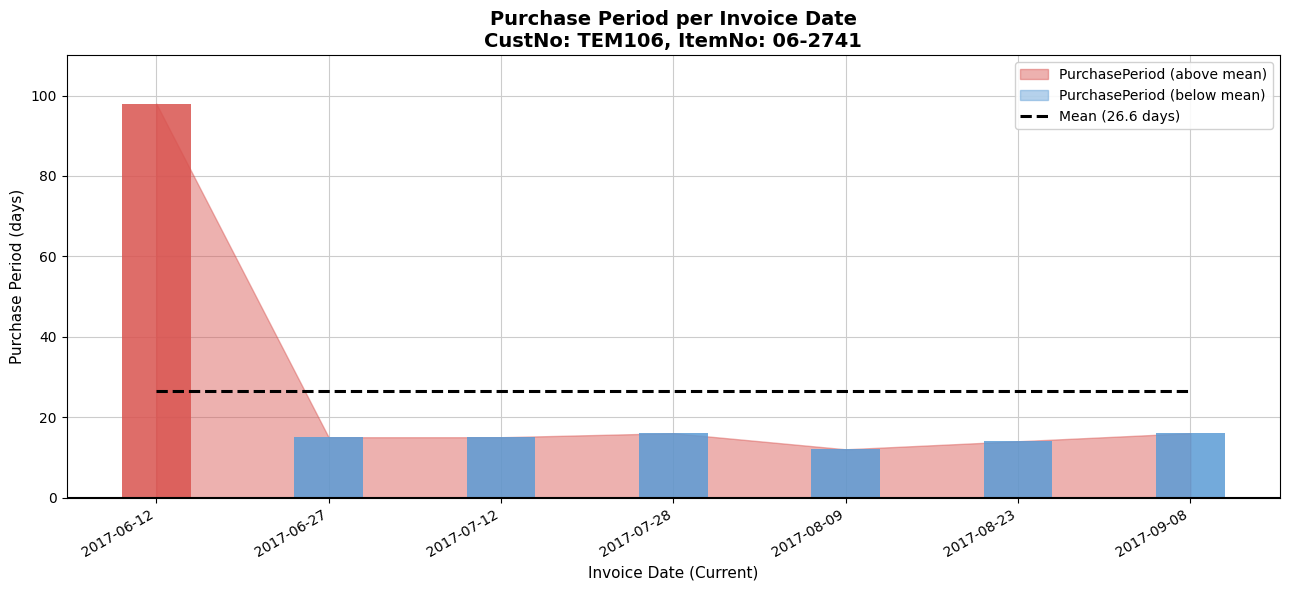

Rank the categories by value from lowest to highest.

2017-08-09, 2017-08-23, 2017-06-27, 2017-07-12, 2017-07-28, 2017-09-08, 2017-06-12